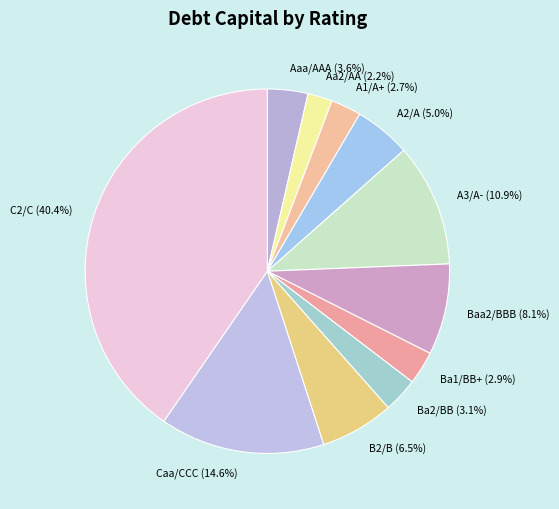

Does Aaa/AAA represent more than half of the total?

No